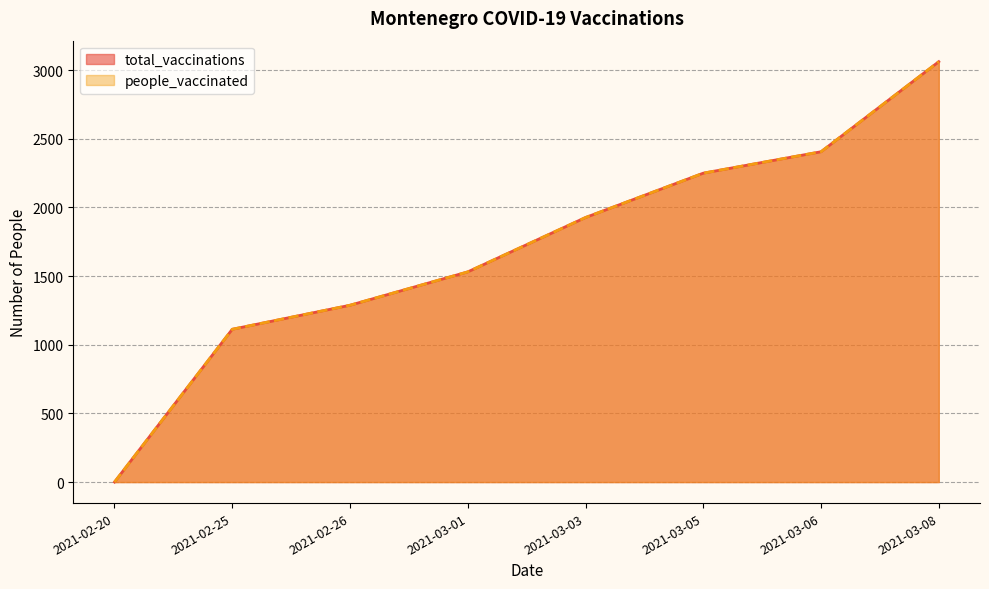

What is the value of the people_vaccinated point at the 5th from the left?

1927